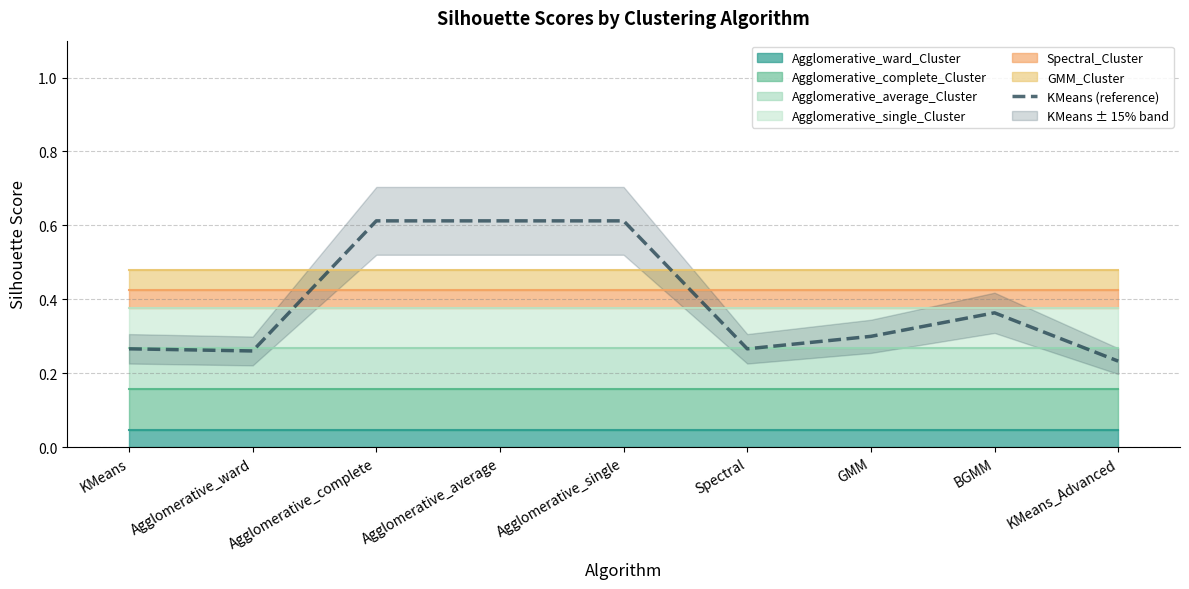

What is the difference between the values at Agglomerative_ward and Agglomerative_single?

0.4